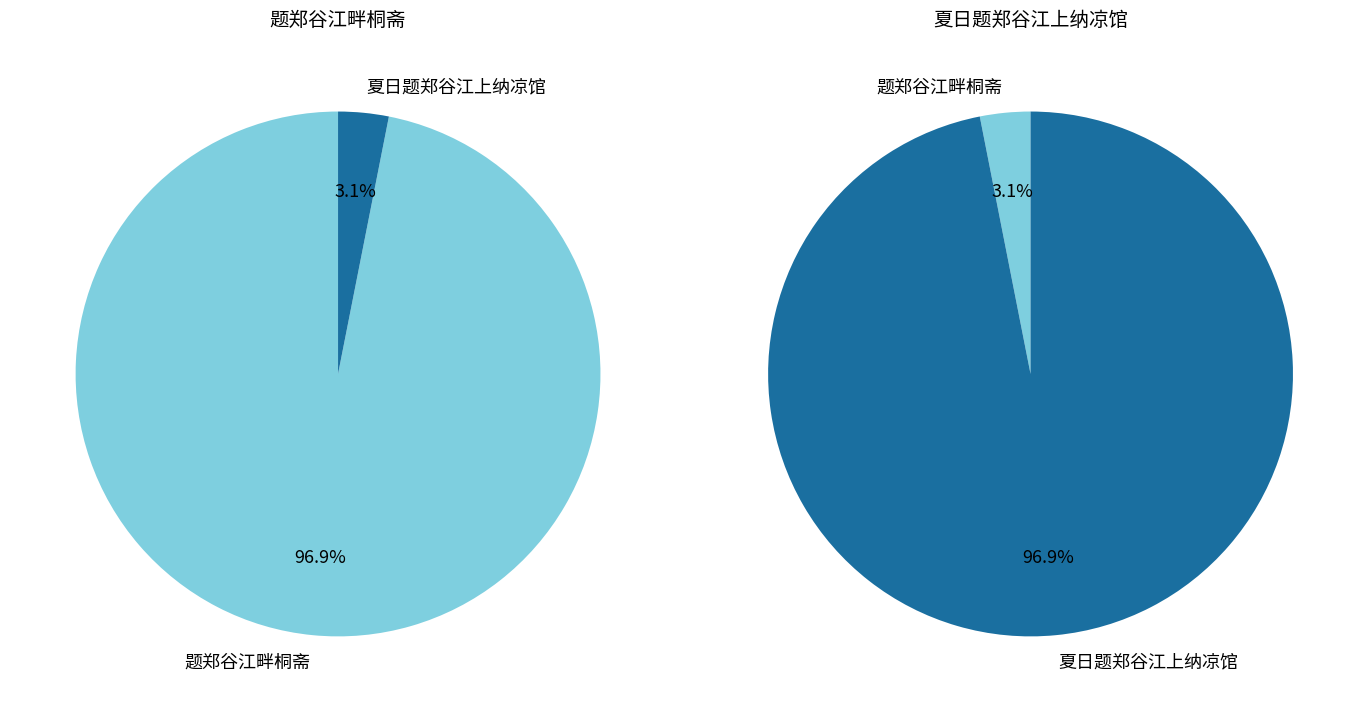

What is the largest slice in the pie chart?

夏日题郑谷江上纳凉馆